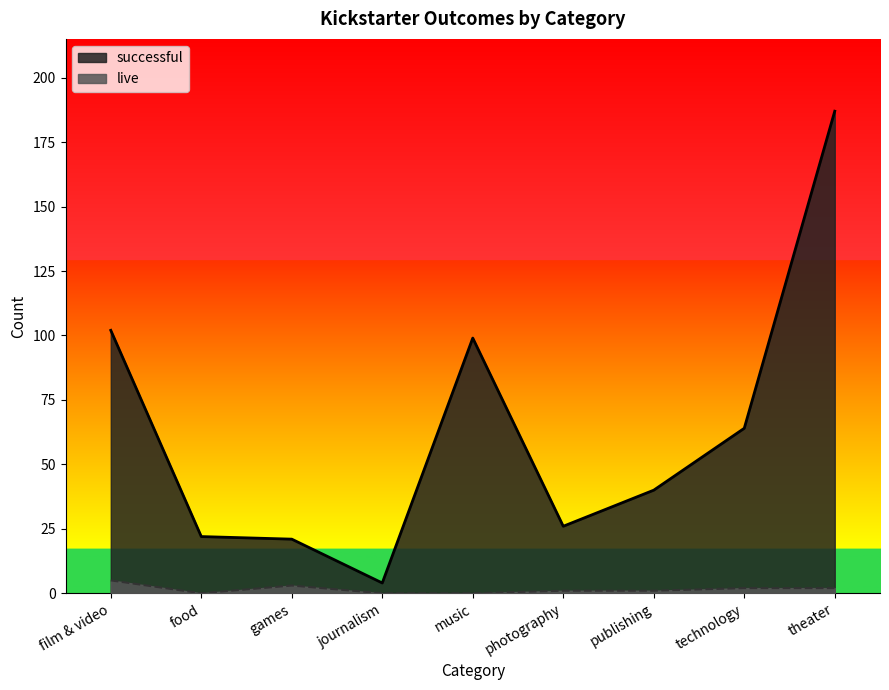

Which series changed the most between music and technology?

successful